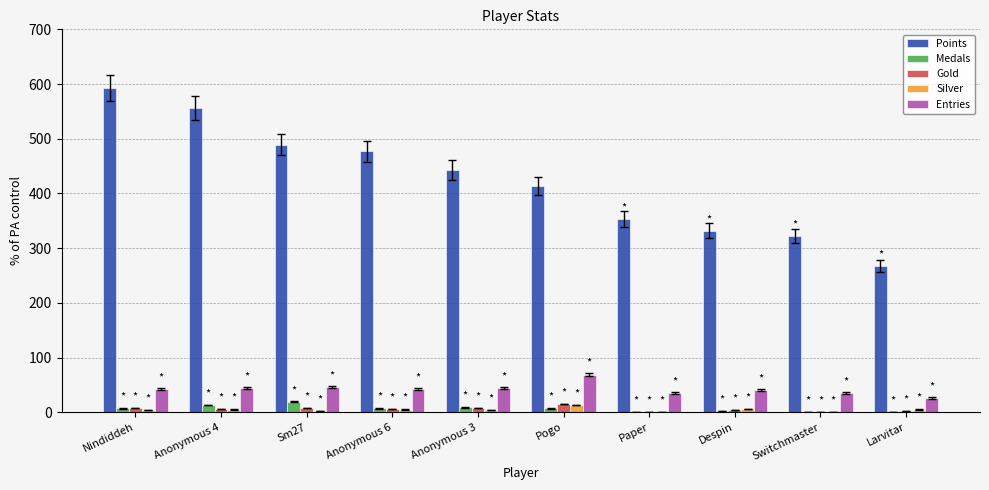

What is the sum of all Medals values?

64